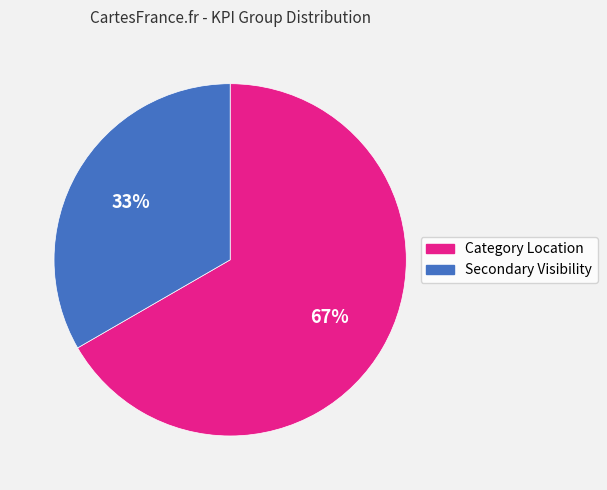

Which category has the smallest portion of the pie?

Secondary Visibility